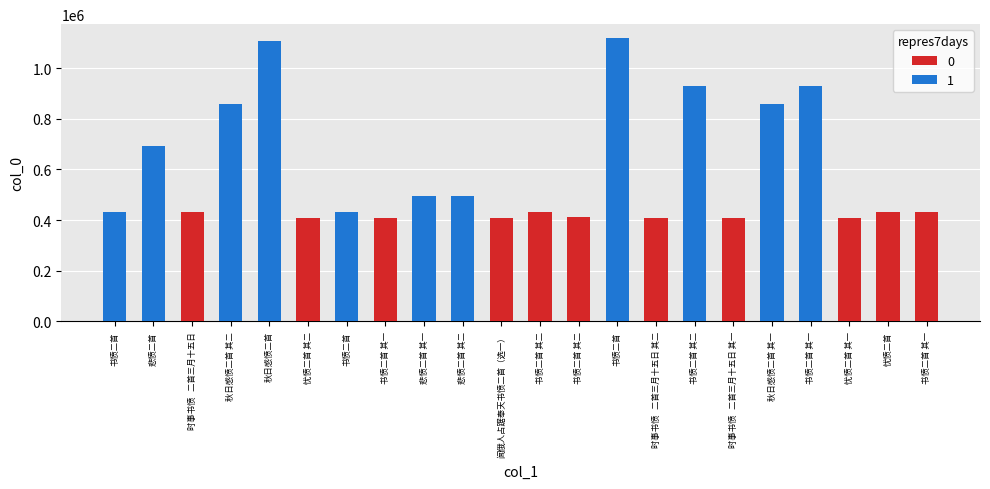

How many series are shown in this chart?

1